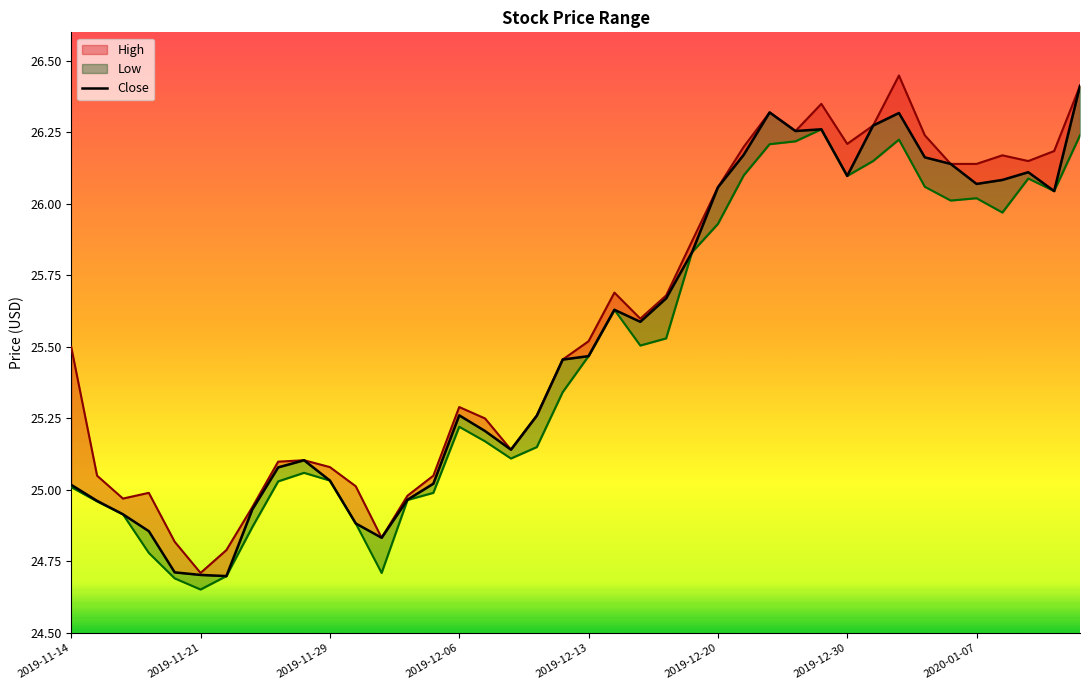

The value of High at 2019-11-14 is 25.5. True or false?

True